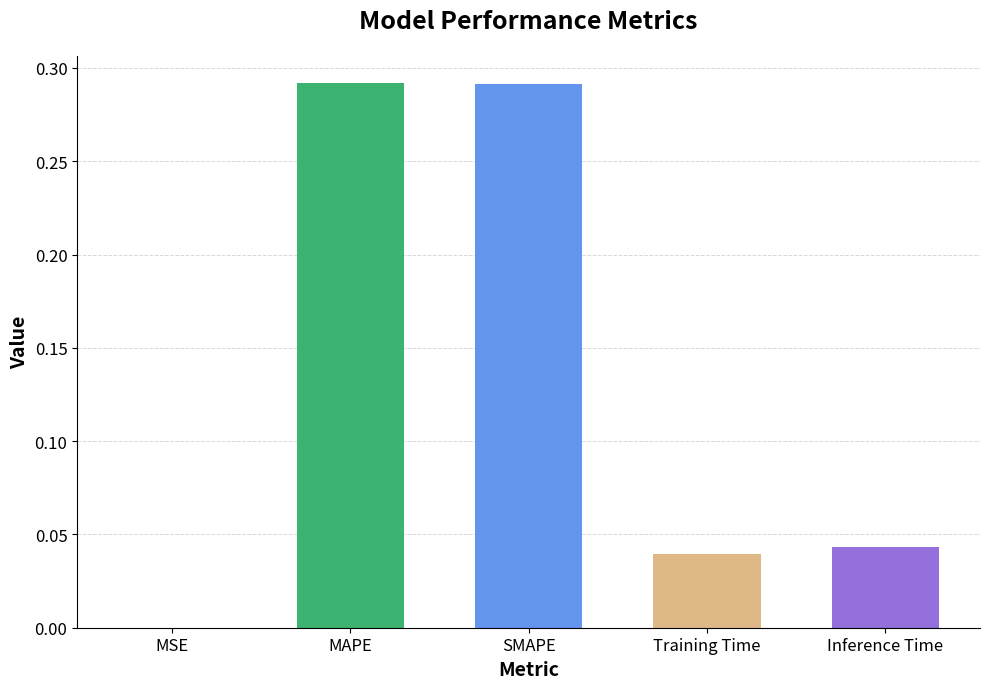

The value at Inference Time is 0.1. True or false?

False